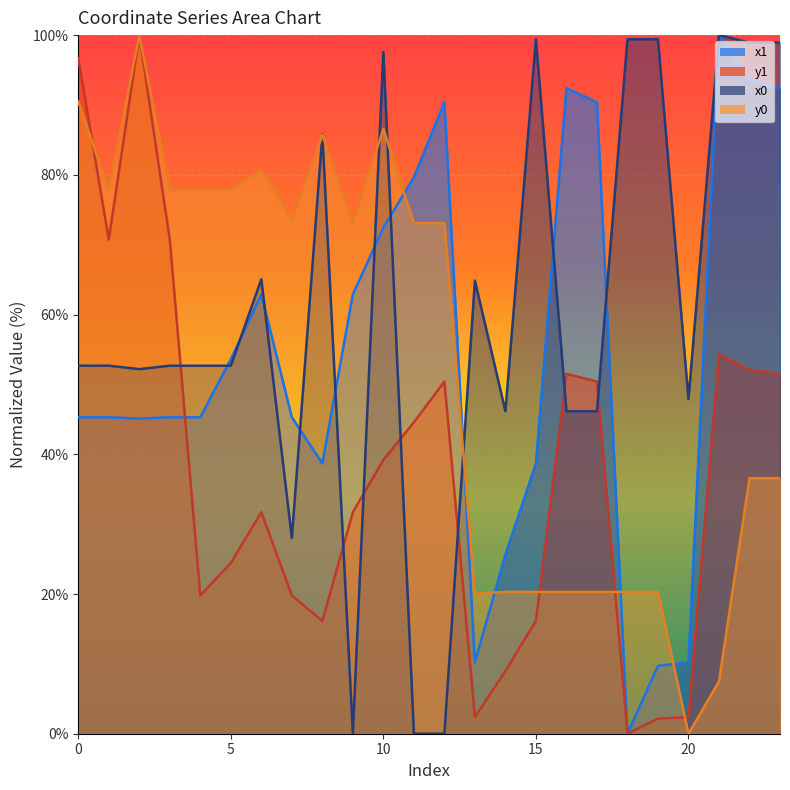

In x0, how many points are higher than both neighbors (excluding endpoints)?

6